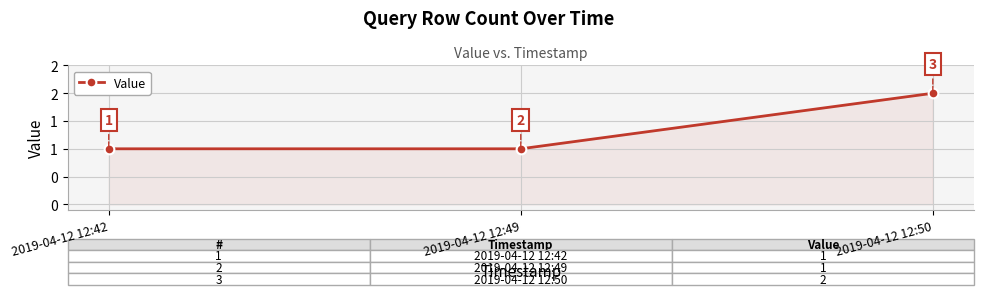

How many values are between 1 and 2?

3